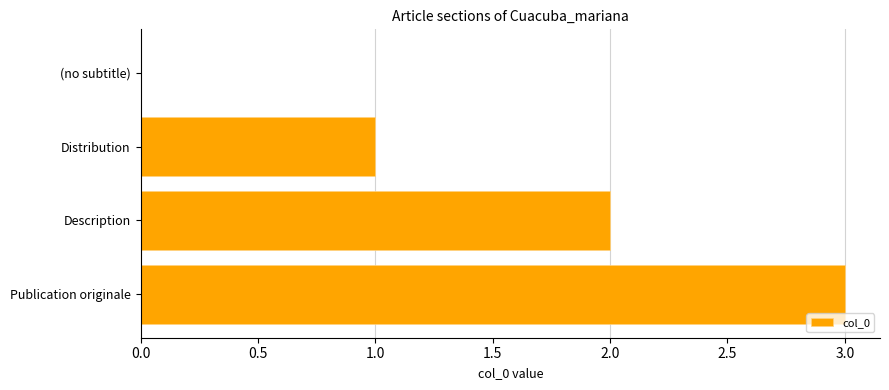

The chart shows a value of -2 at (no subtitle). True or false?

False